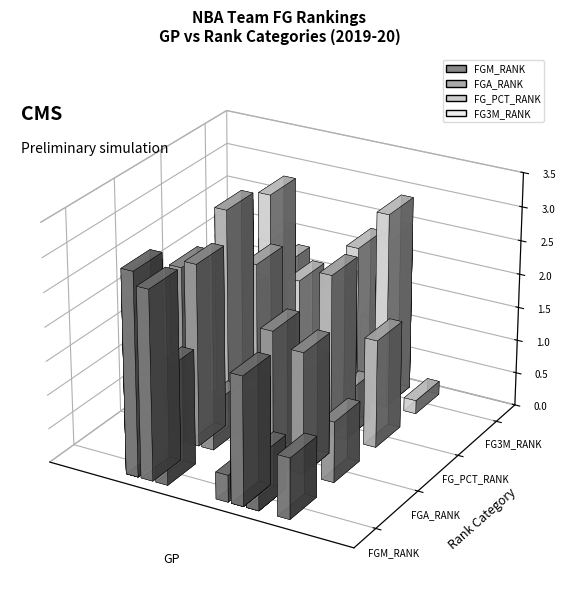

Between 7 and fgm_rank, which is larger?

7